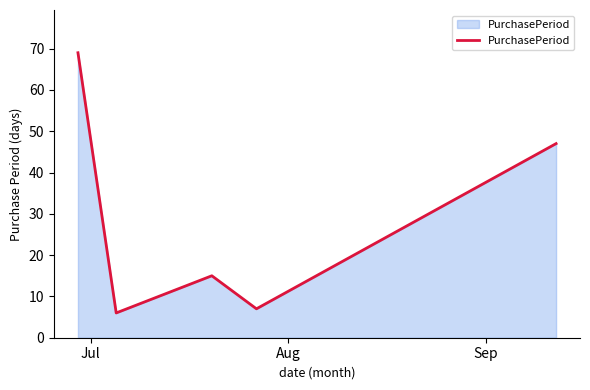

How many values are below 15?

2